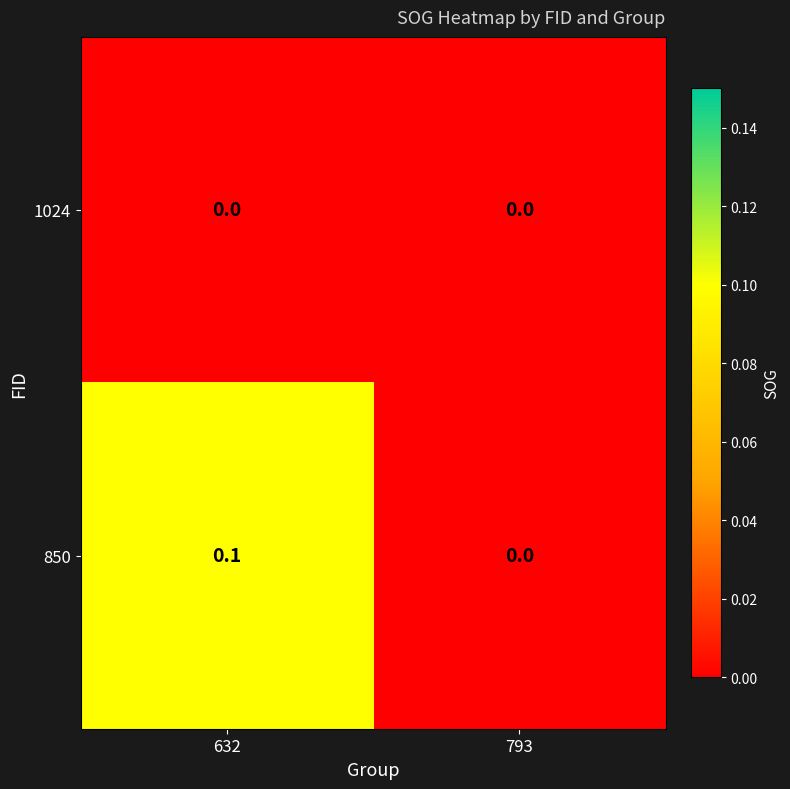

True or false: 1024 has a value of 0.0 at 632.

True